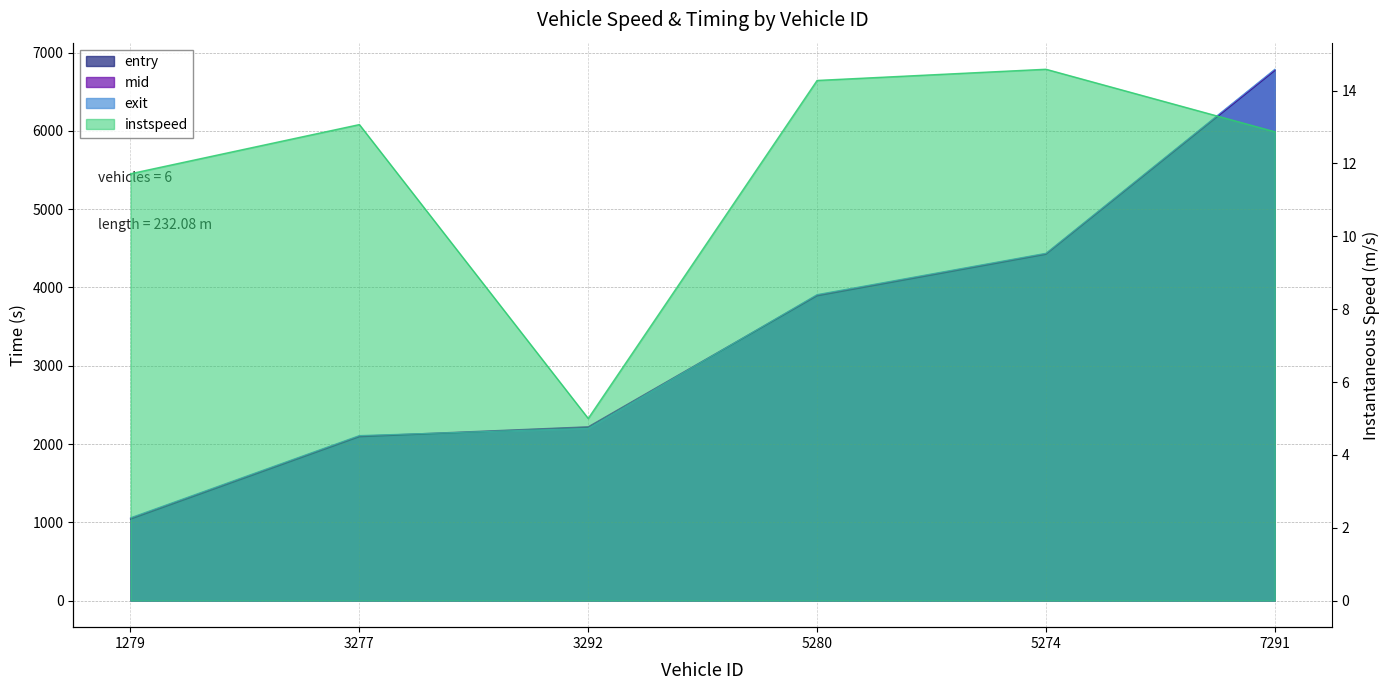

Is it true that entry equals 868.1 at 5280?

False